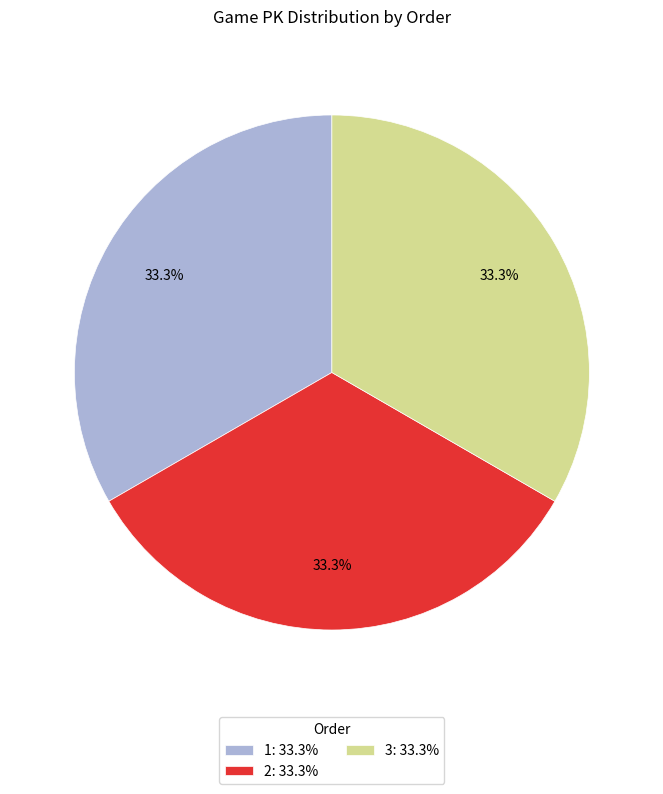

Does any single category account for the majority?

No